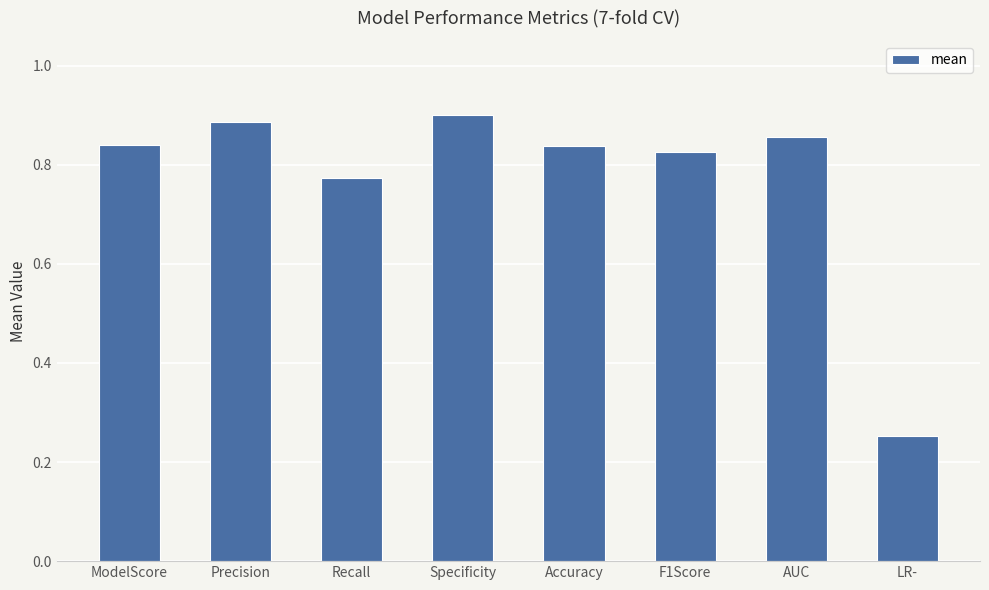

What position from the right is AUC?

2